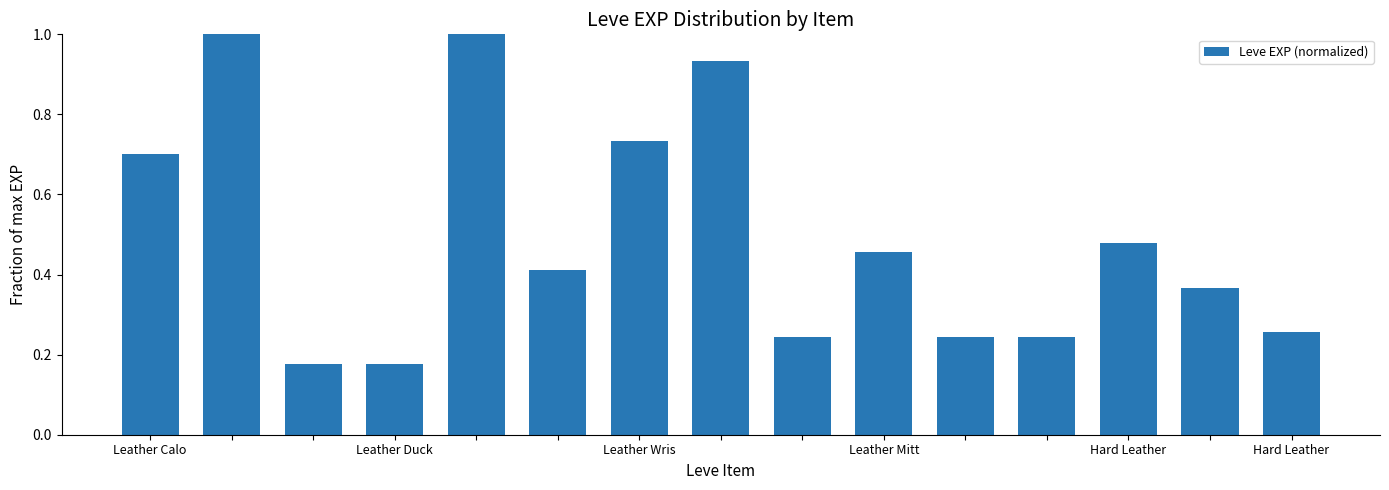

What is the difference between the maximum and second lowest values?

0.8